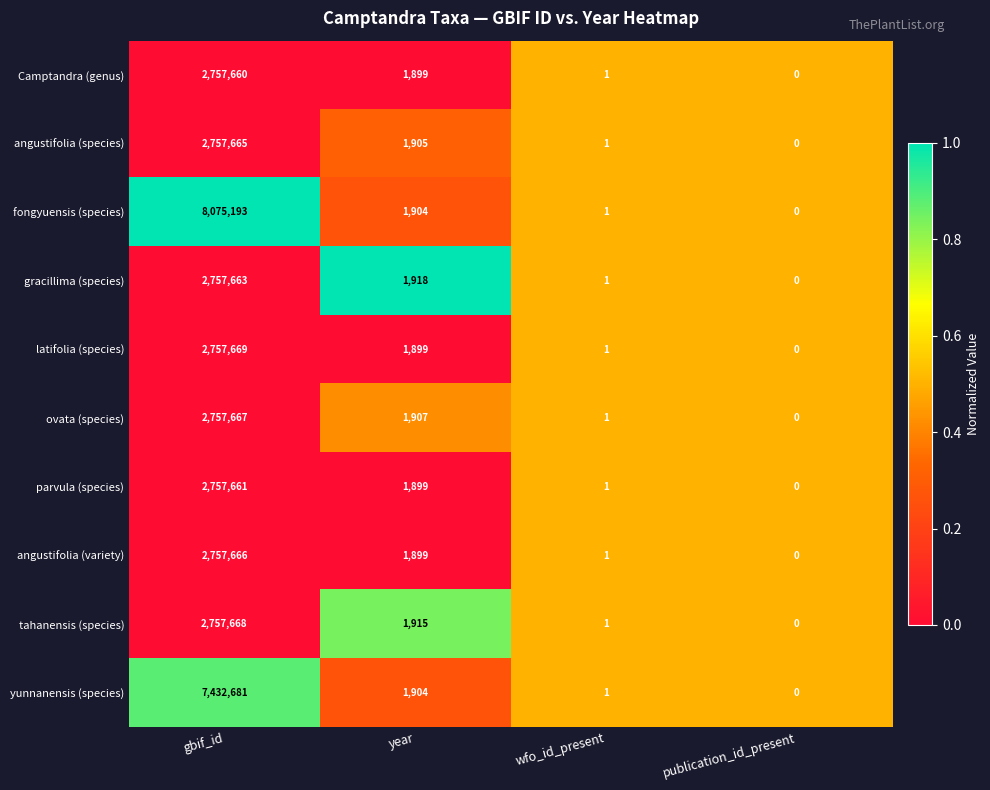

At which label is yunnanensis (species) closest to 3716340?

year